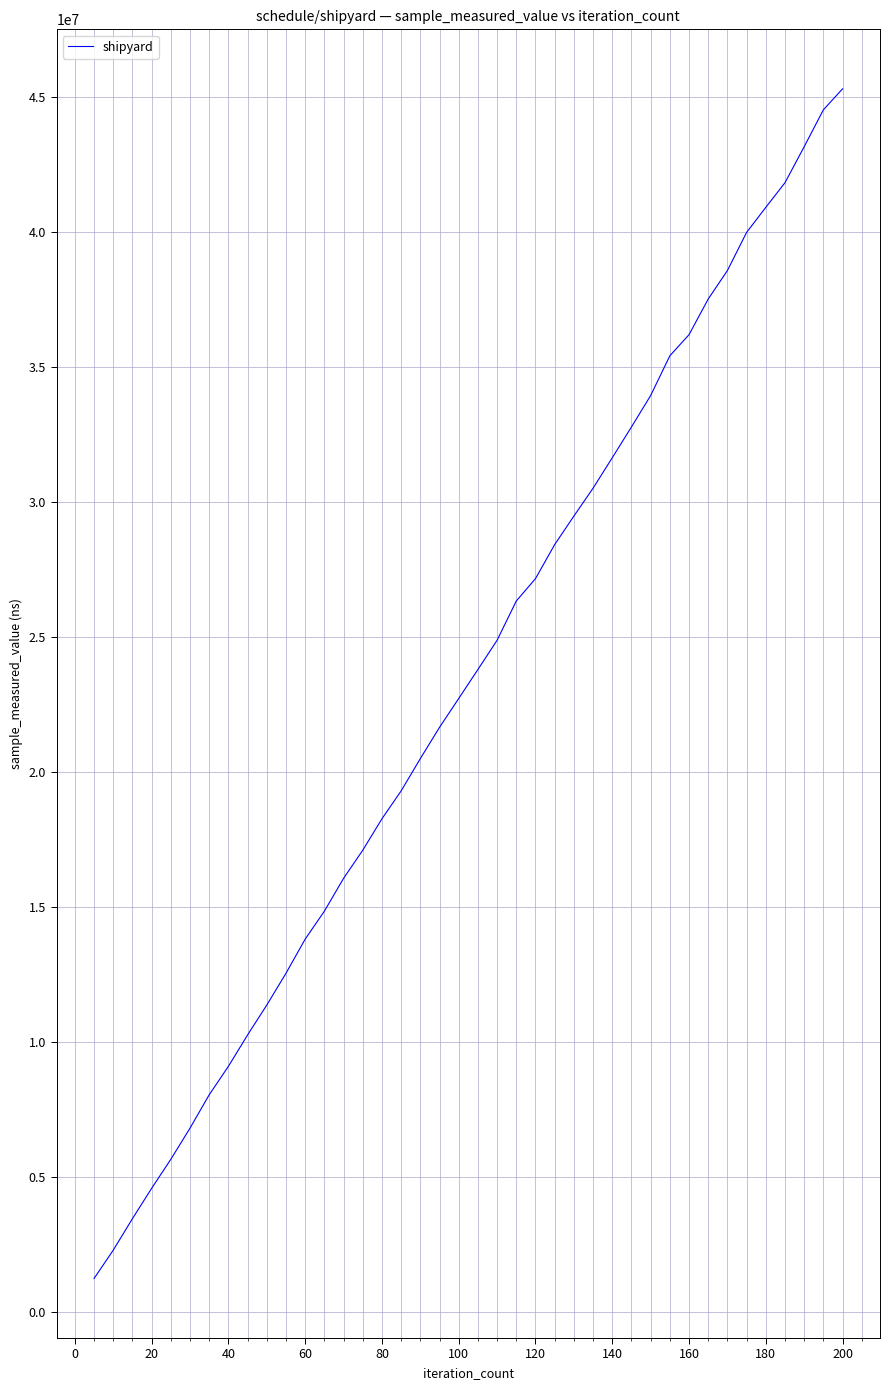

What is the minimum value shown in the chart?

1224900